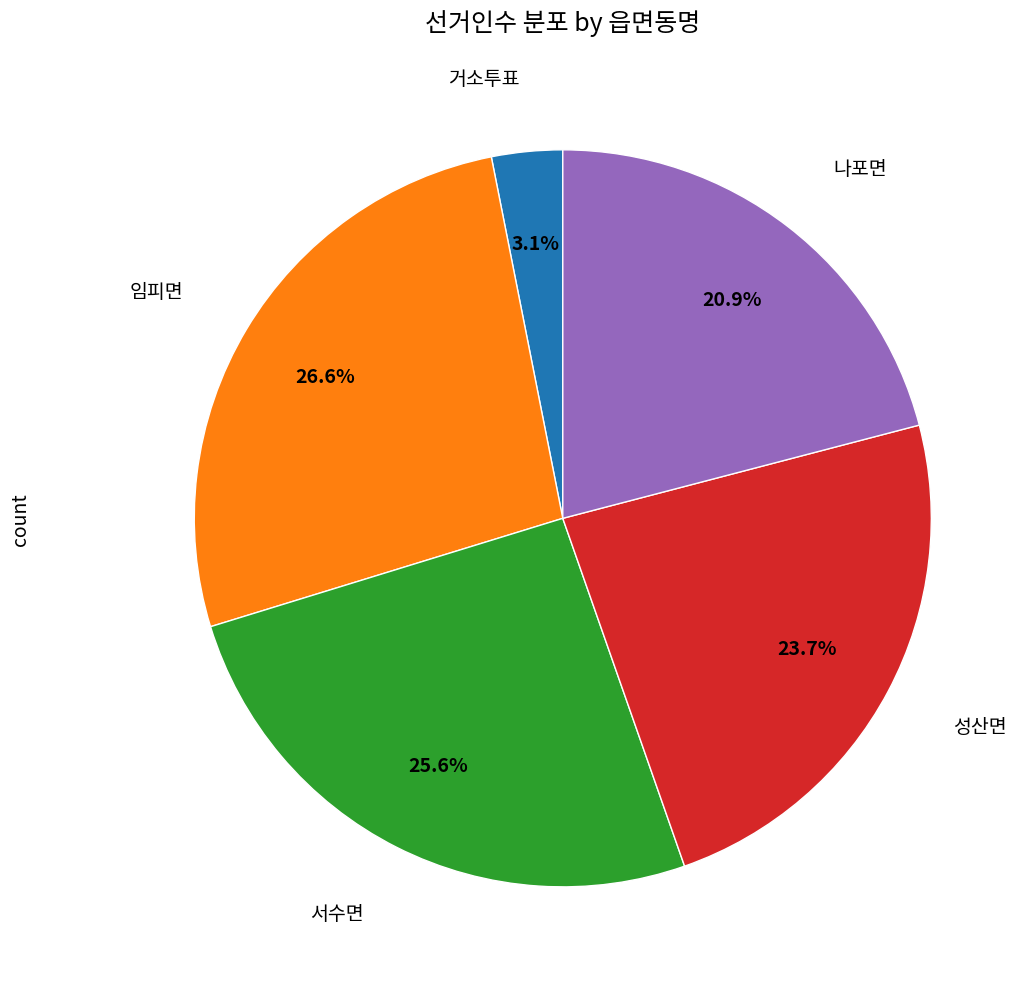

Does any single category account for the majority?

No